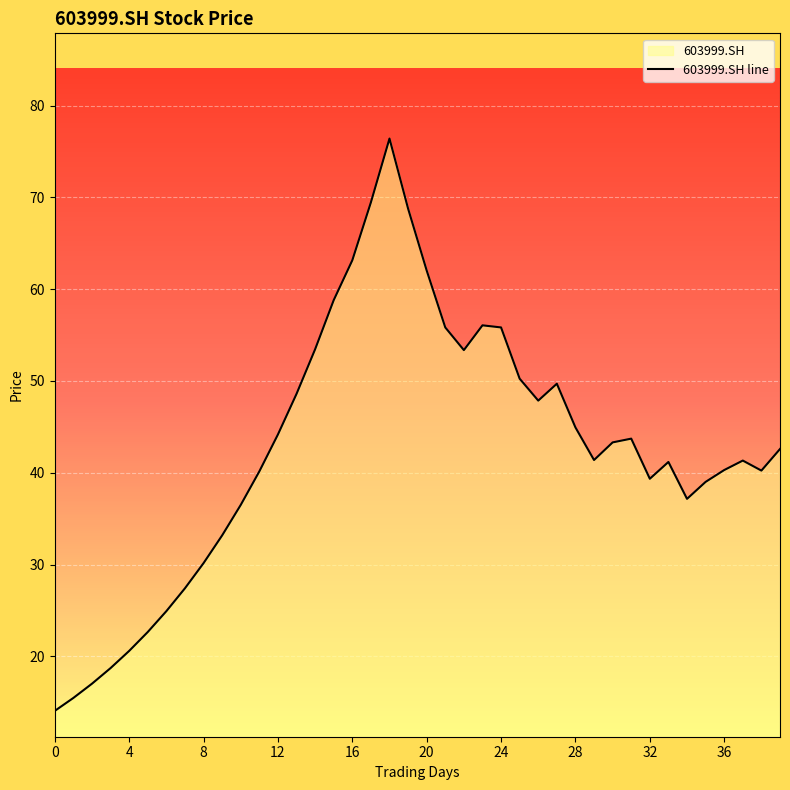

The value at 36 is 40.3. True or false?

True